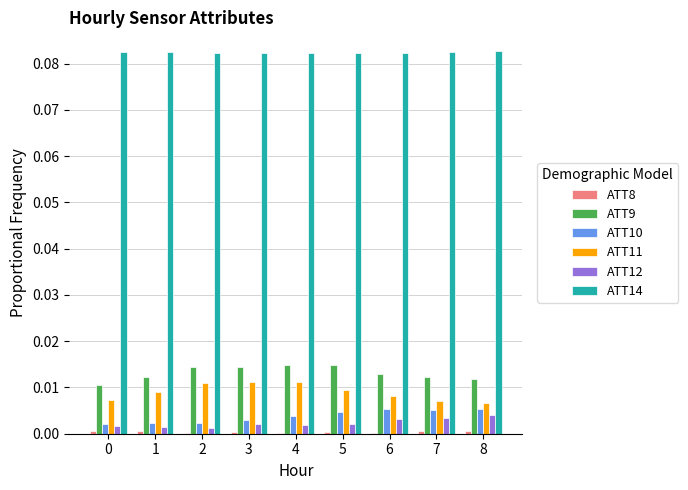

True or false: ATT10 has a value of 0.0 at 0.

True